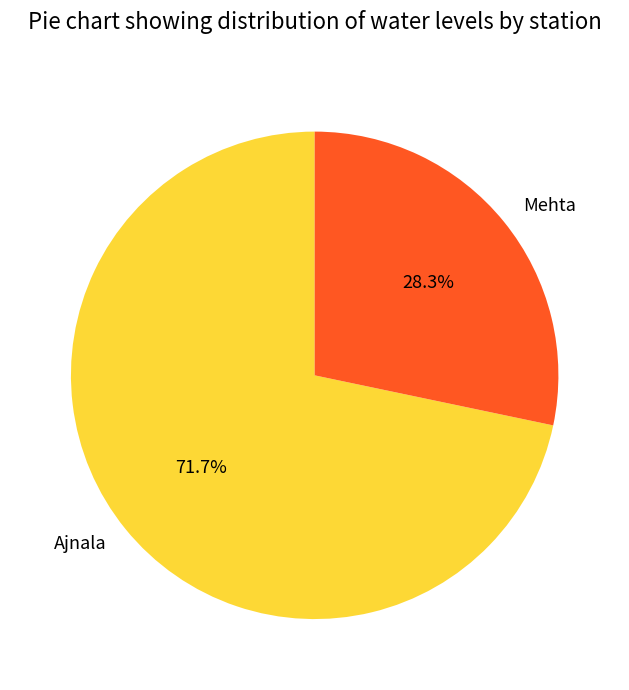

Do Mehta and Ajnala together represent more than half of the pie?

Yes